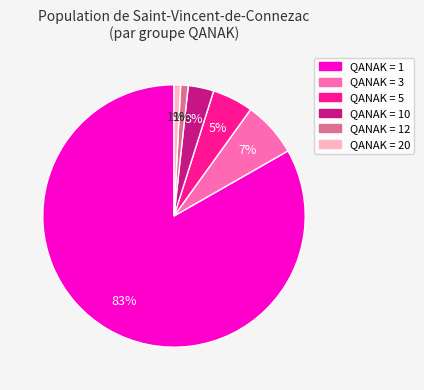

What percentage is the QANAK = 5 slice, to the nearest percent?

5%